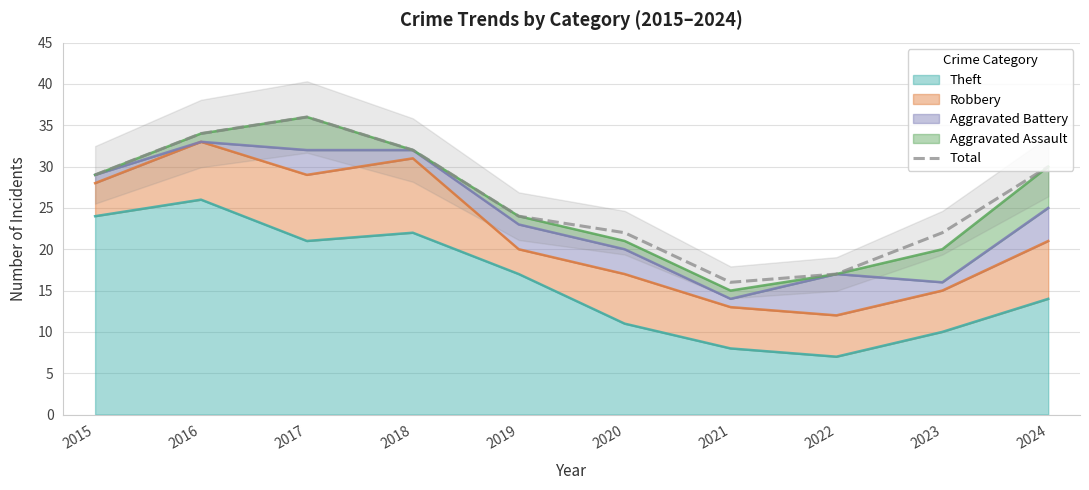

Where is the first local maximum?

2017